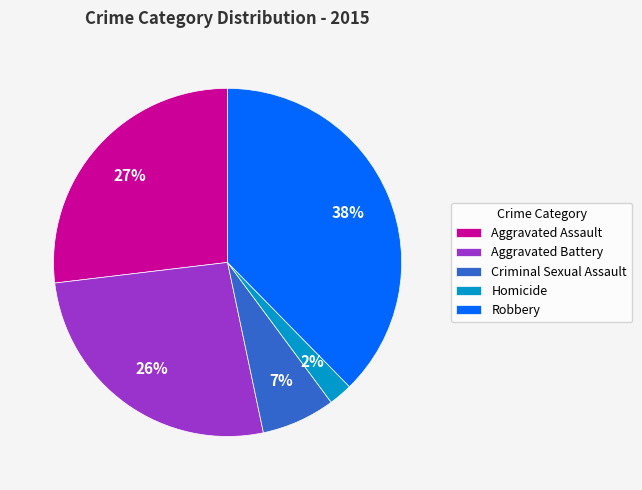

Between Criminal Sexual Assault and Homicide, which is larger?

Criminal Sexual Assault